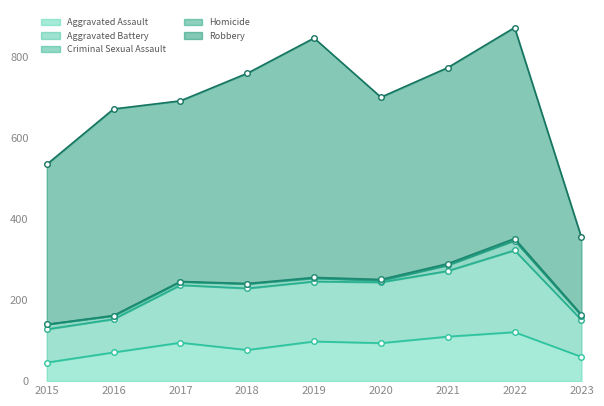

What is the value of the Criminal Sexual Assault point at the 9th from the left?

11